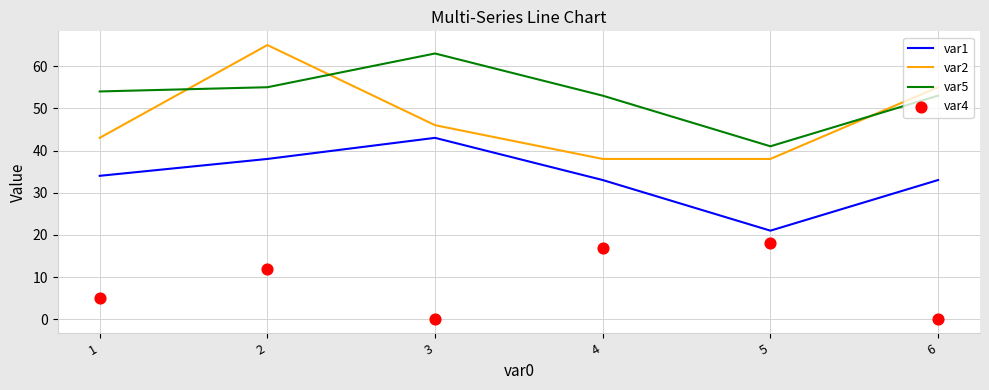

What is the total value across all series at 4?

141